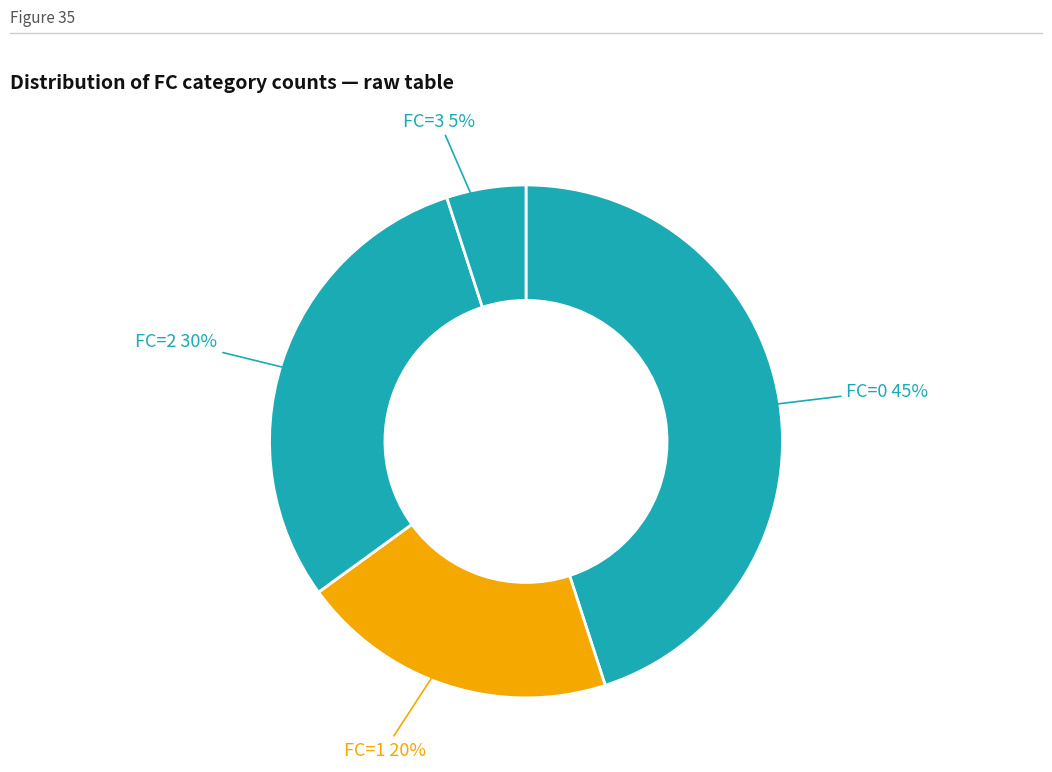

Count the number of slices in the pie.

4